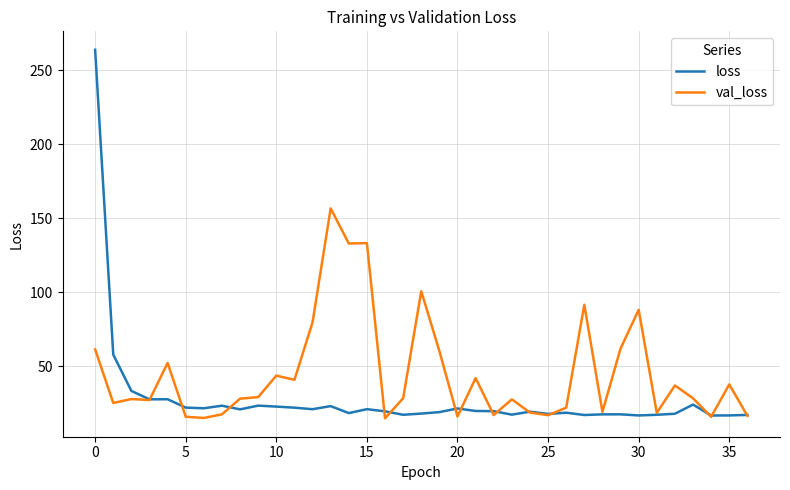

List the series in order of their peak value, highest first.

loss, val_loss